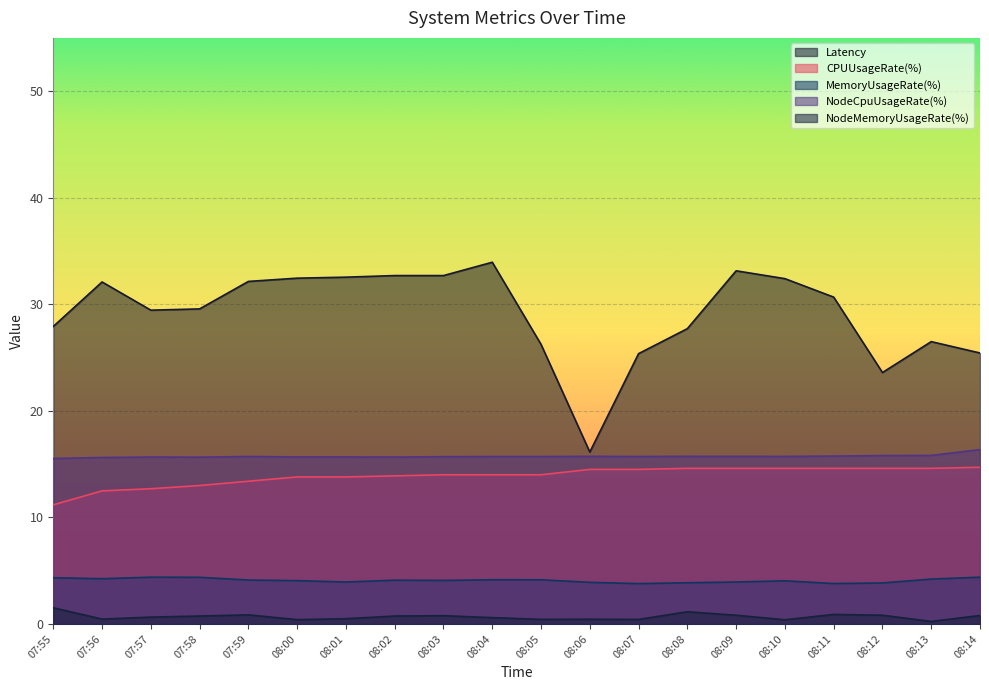

Where is the first local minimum for NodeMemoryUsageRate(%)?

07:56